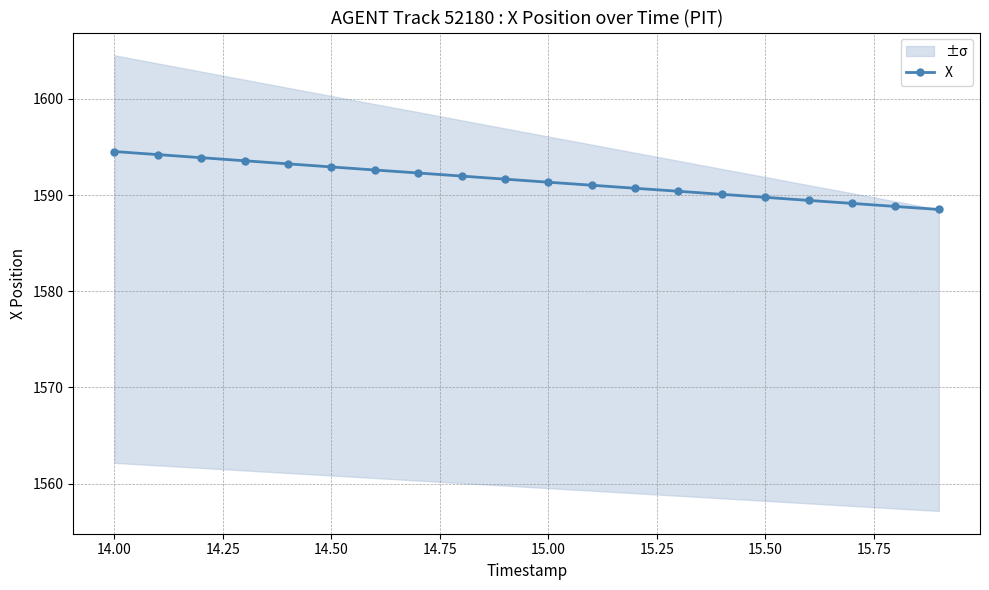

Reading left to right, list all the values displayed in this chart.

1594.5	1594.2	1593.9	1593.6	1593.2	1592.9	1592.6	1592.3	1592.0	1591.7	1591.3	1591.0	1590.7	1590.4	1590.1	1589.8	1589.4	1589.1	1588.8	1588.5